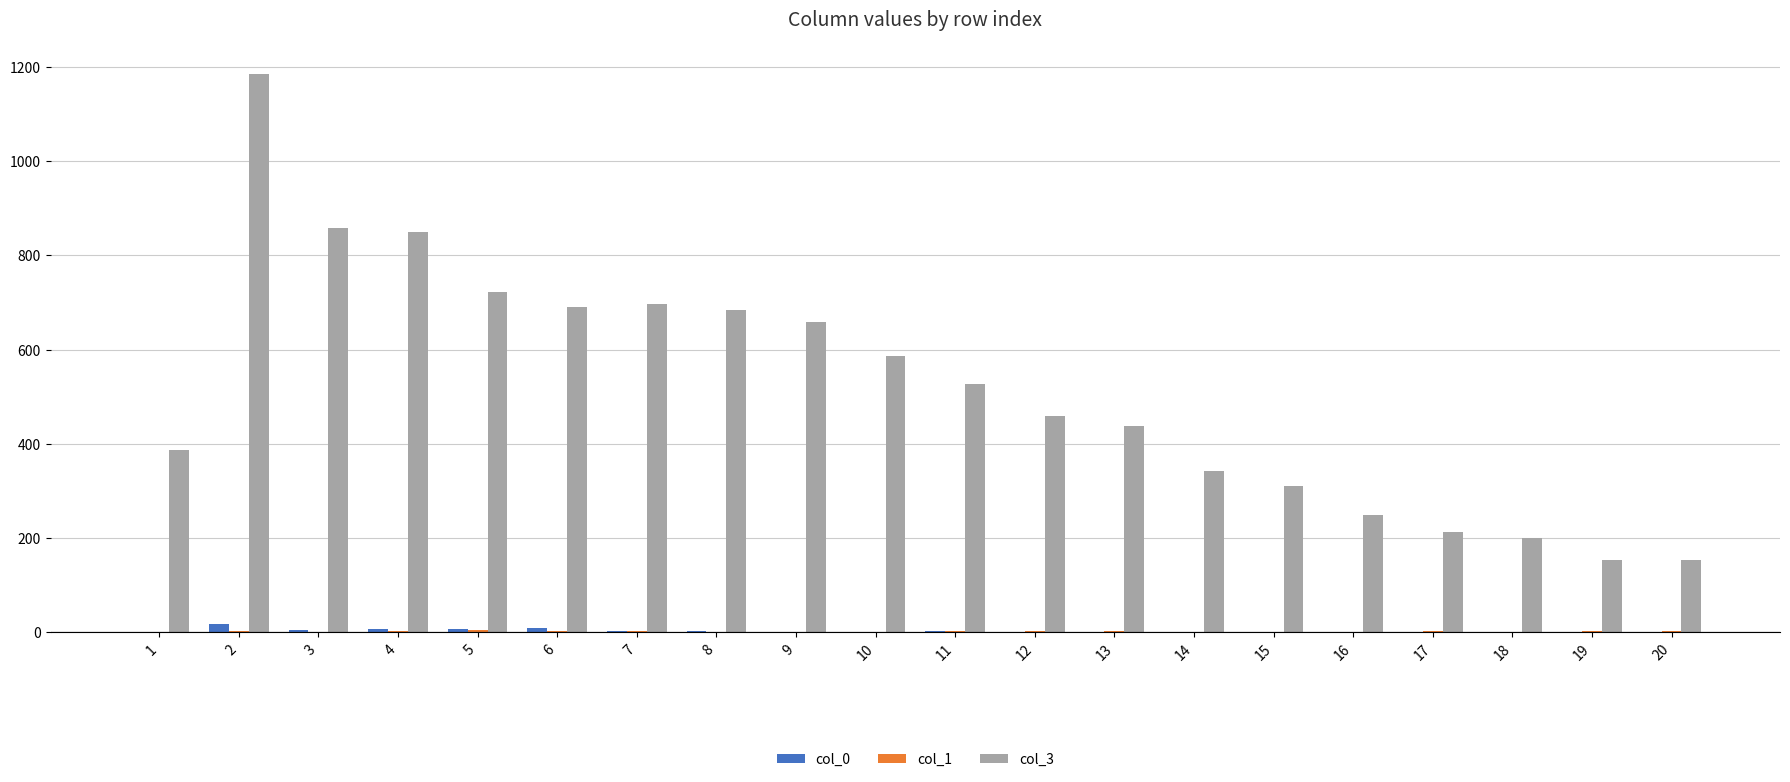

What is the greatest value displayed?

1184